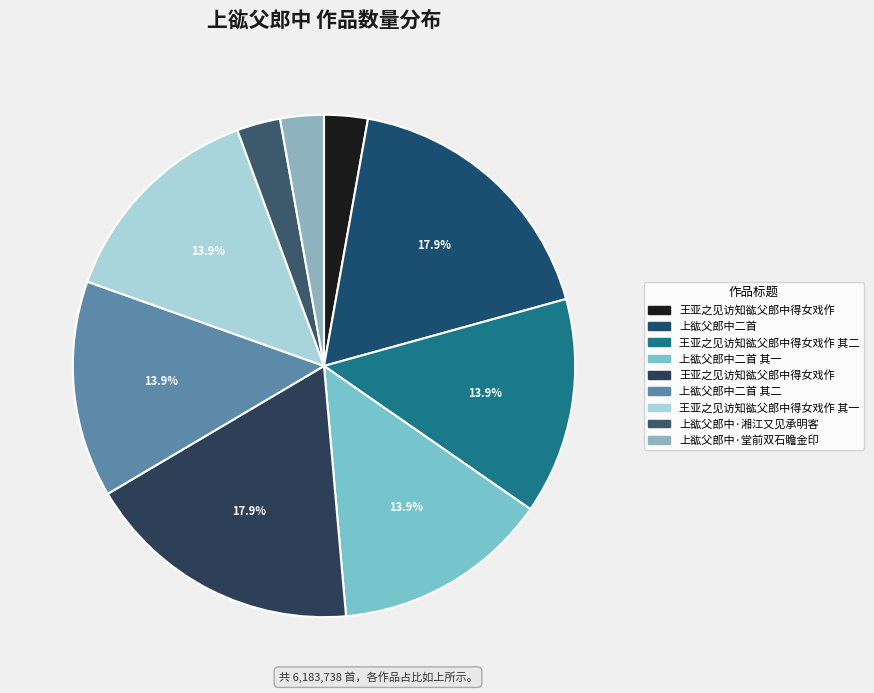

Rank the categories by value from lowest to highest.

上谹父郎中·湘江又见承明客, 上谹父郎中·堂前双石瞻金印, 王亚之见访知谹父郎中得女戏作, 上谹父郎中二首 其二, 上谹父郎中二首 其一, 王亚之见访知谹父郎中得女戏作 其二, 王亚之见访知谹父郎中得女戏作 其一, 王亚之见访知谹父郎中得女戏作, 上谹父郎中二首